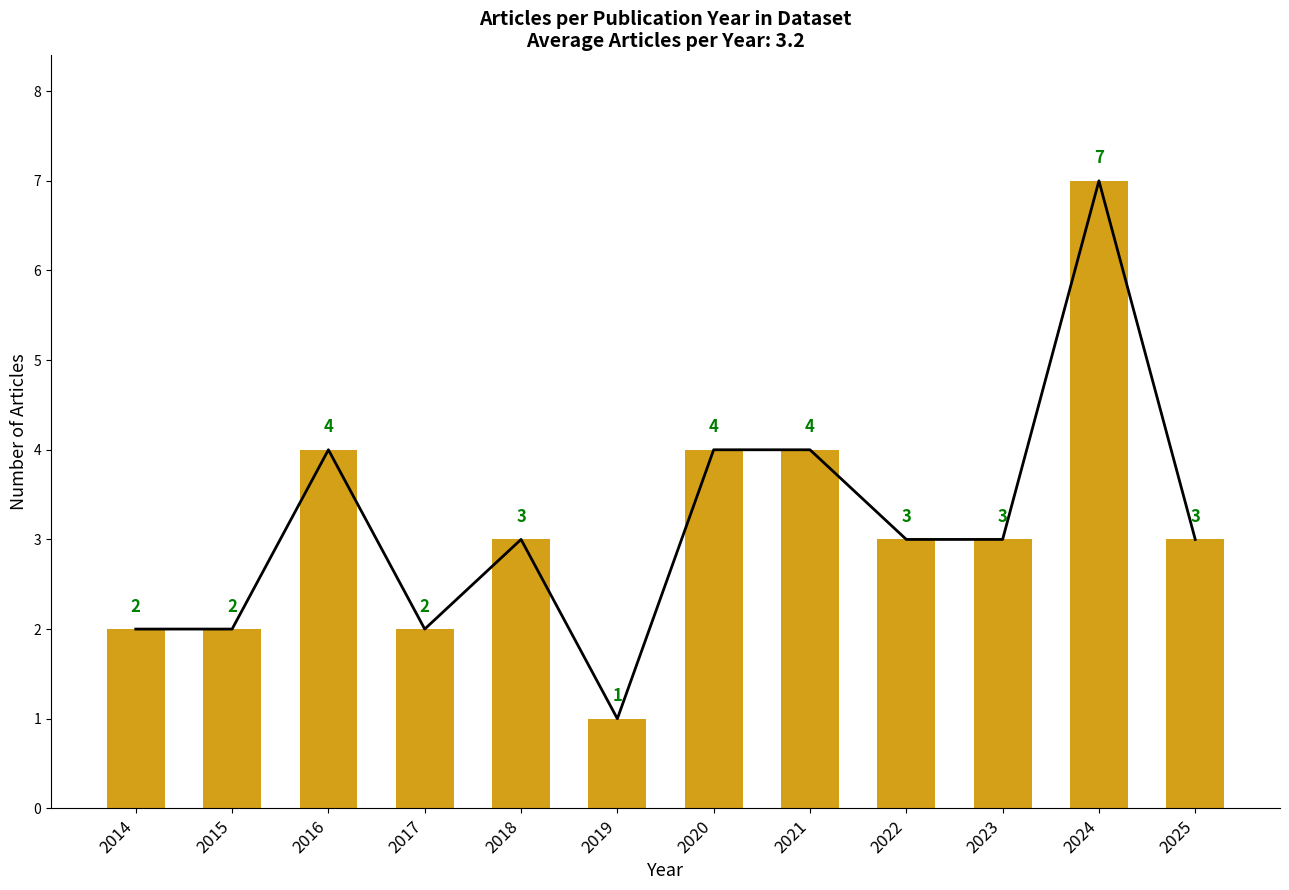

At which category does the chart reach its peak across all series?

2024